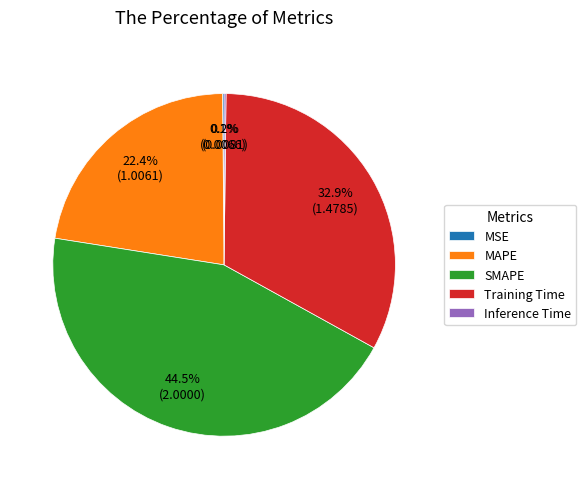

Between MAPE and SMAPE, which is larger?

SMAPE